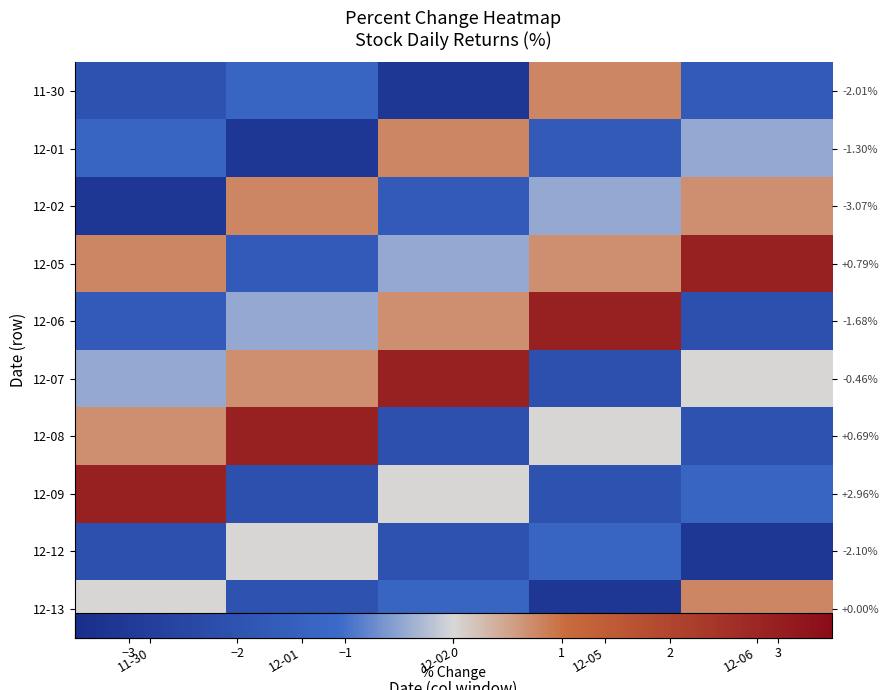

What is the total value across all series at 11-30?

-6.2